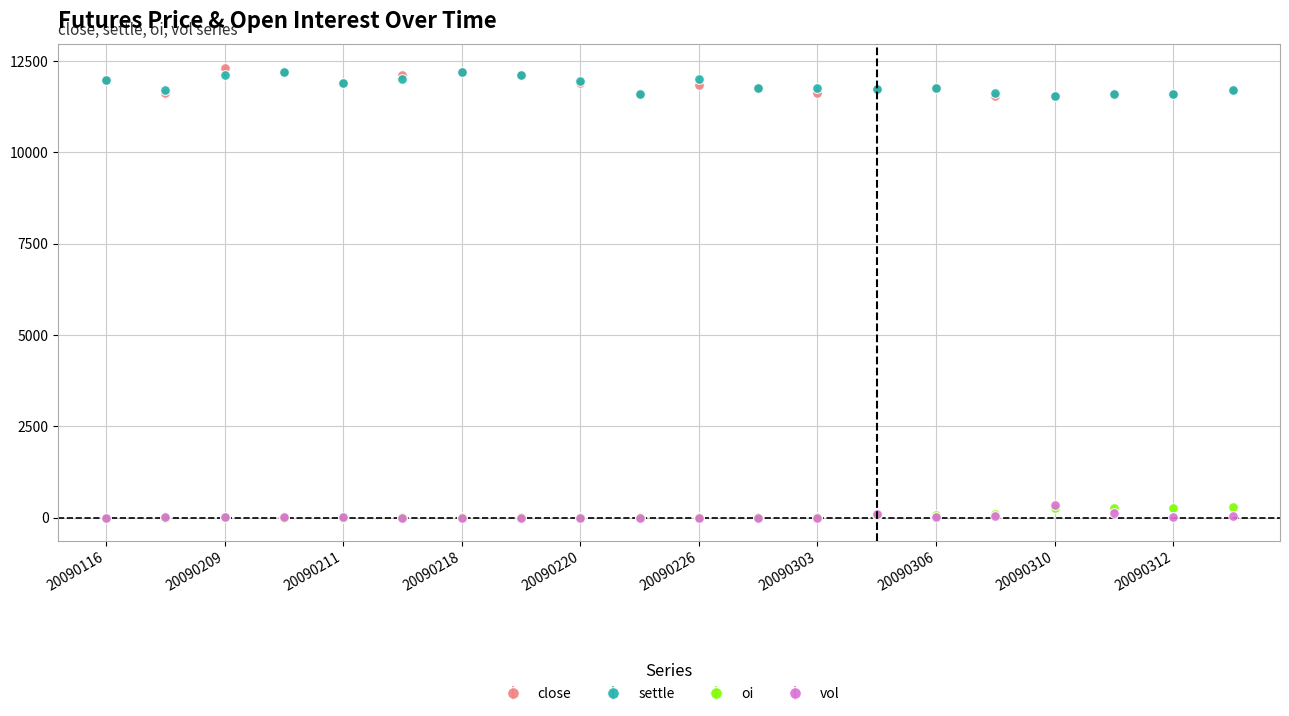

True or false: oi and settle intersect in this chart.

False